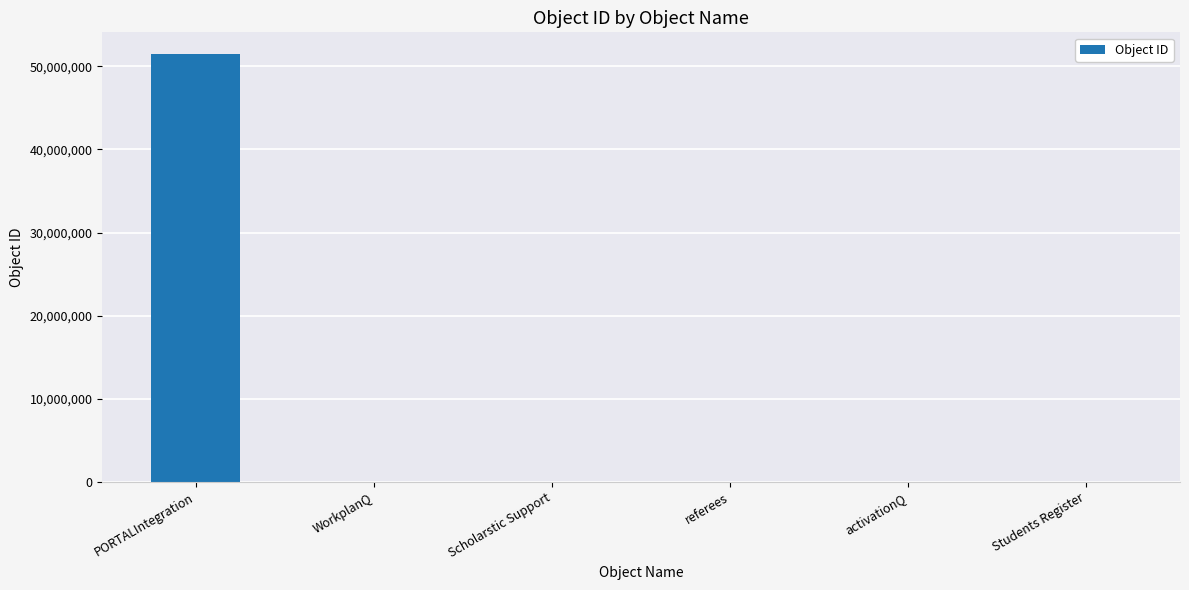

What is the sum of all values?

51766136